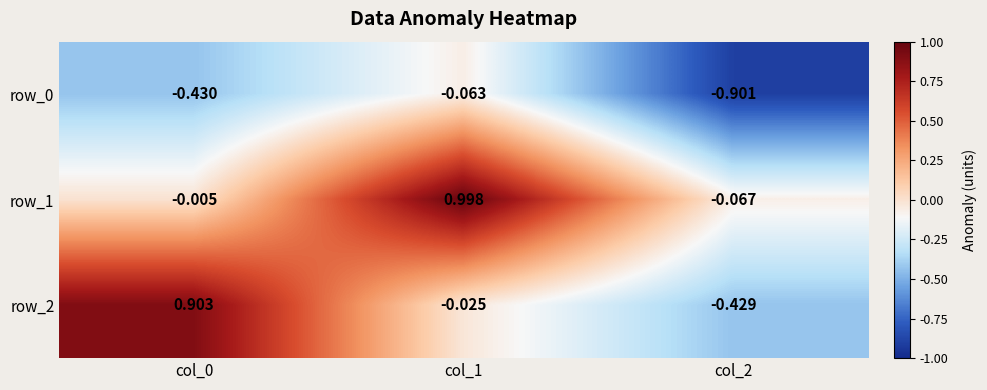

Is the value of row_0 at col_1 greater than the value of row_2 at col_1?

No